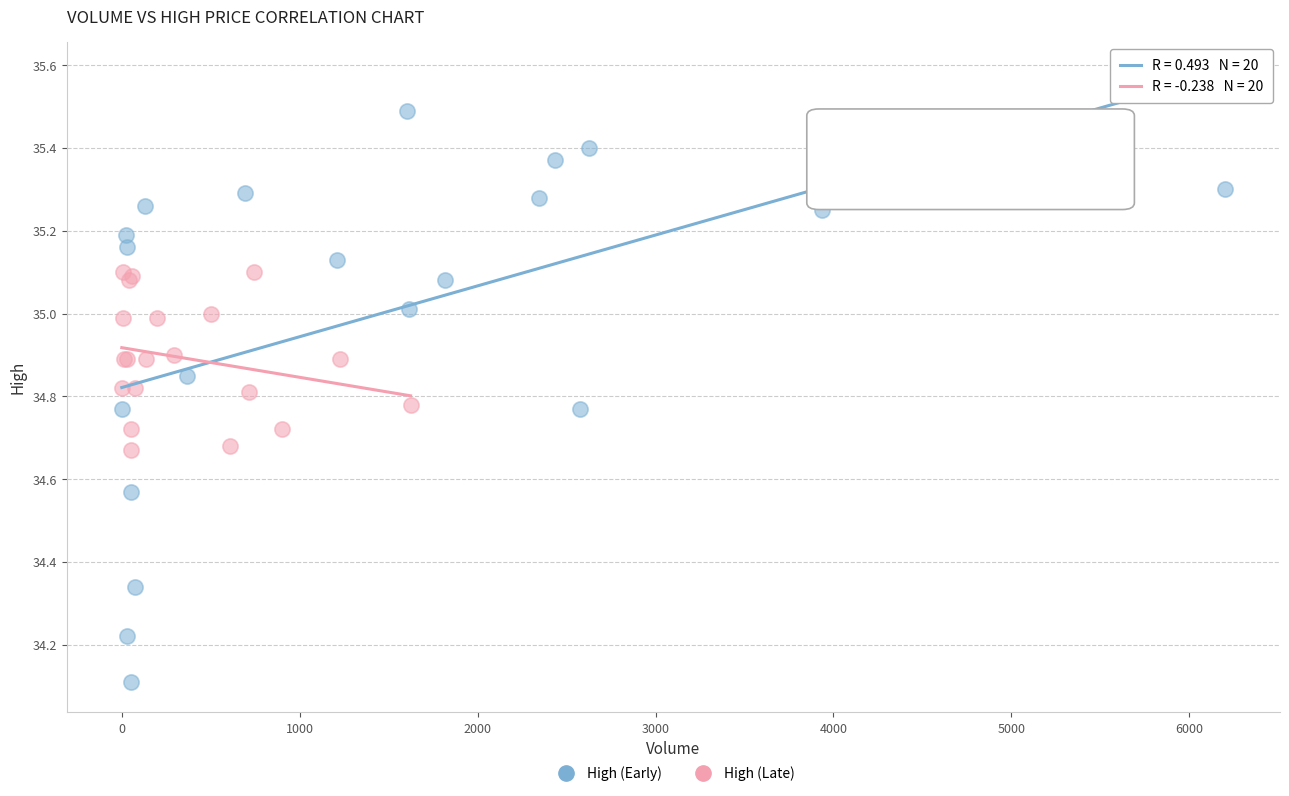

What are all the series names shown in the legend?

High (Early), High (Late)